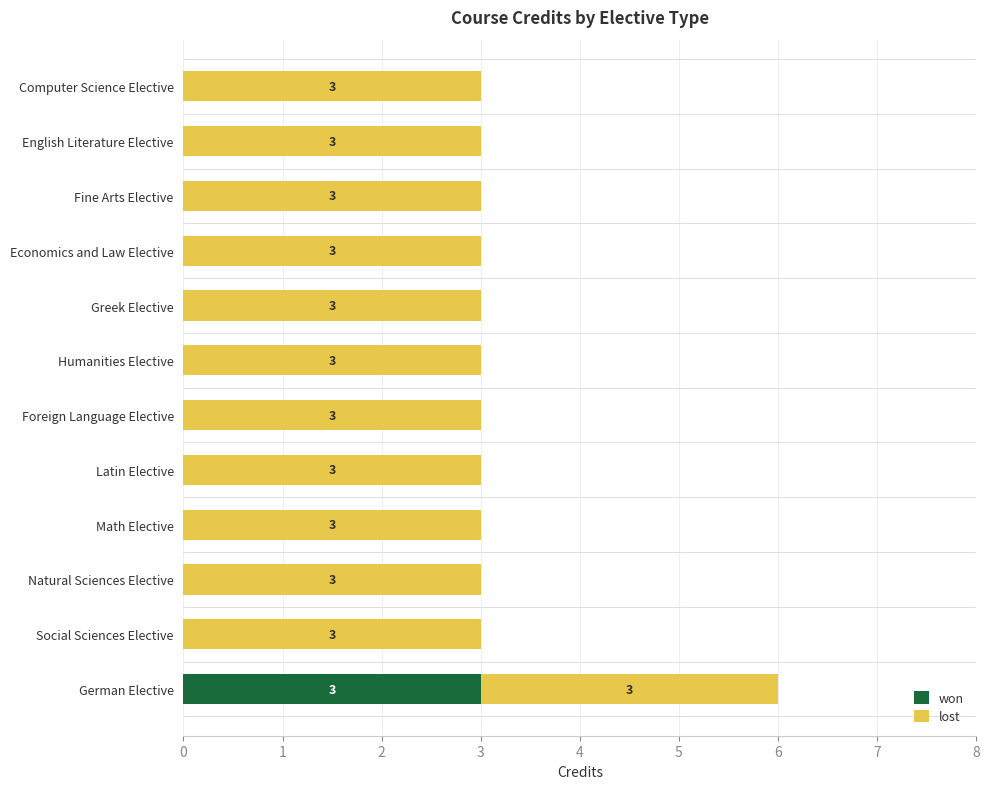

True or false: won has a value of 1 at Computer Science Elective.

False